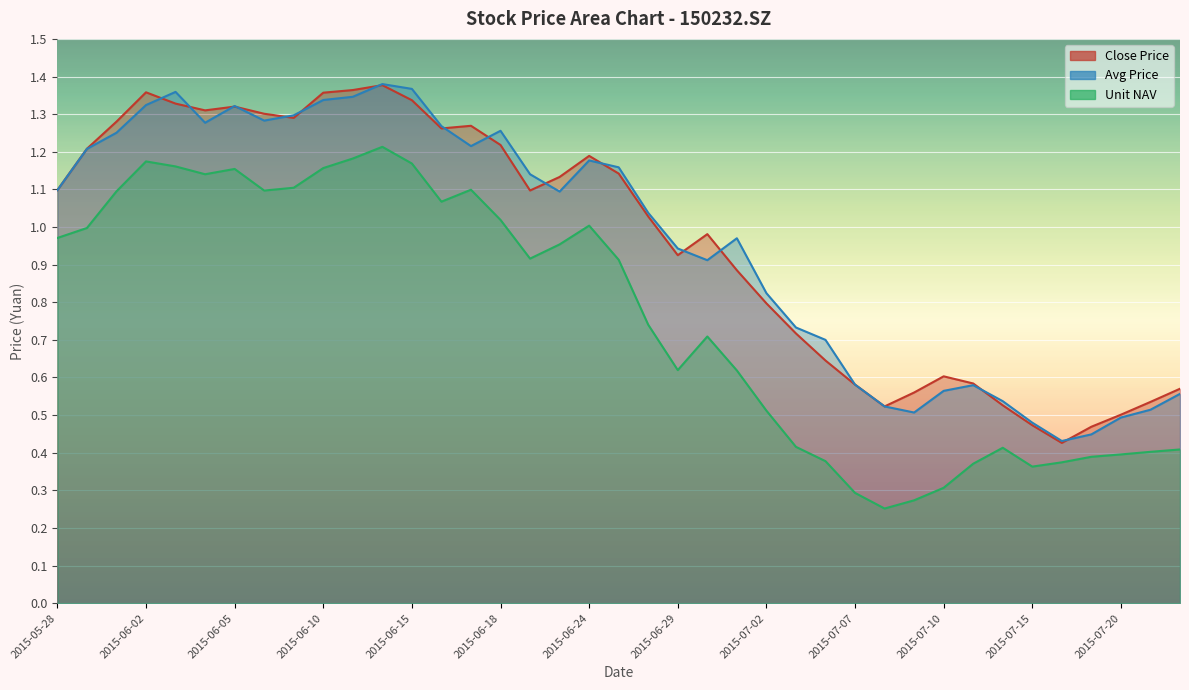

Read the Avg Price value at 2015-07-08.

0.5